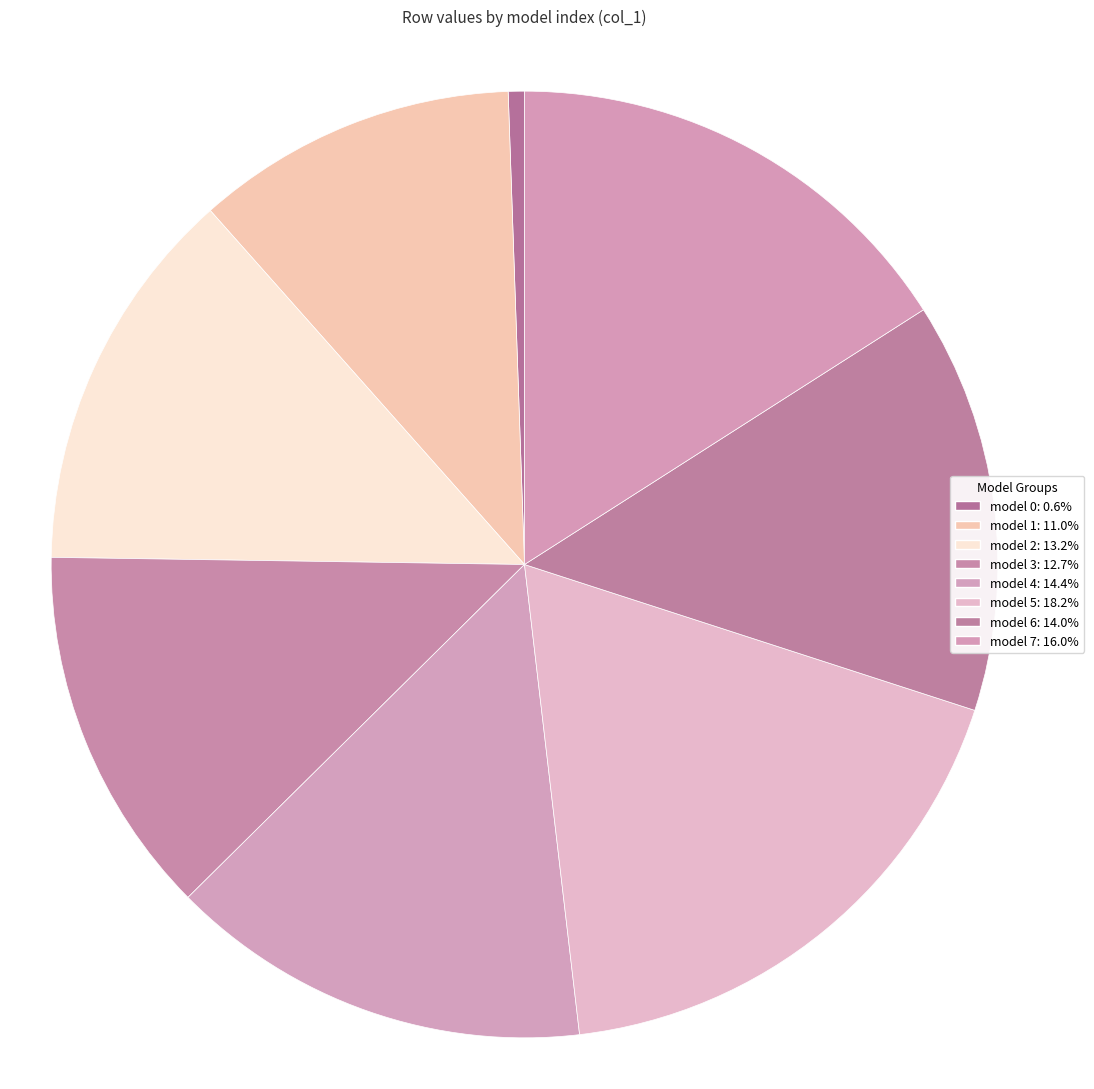

Count the number of slices in the pie.

8